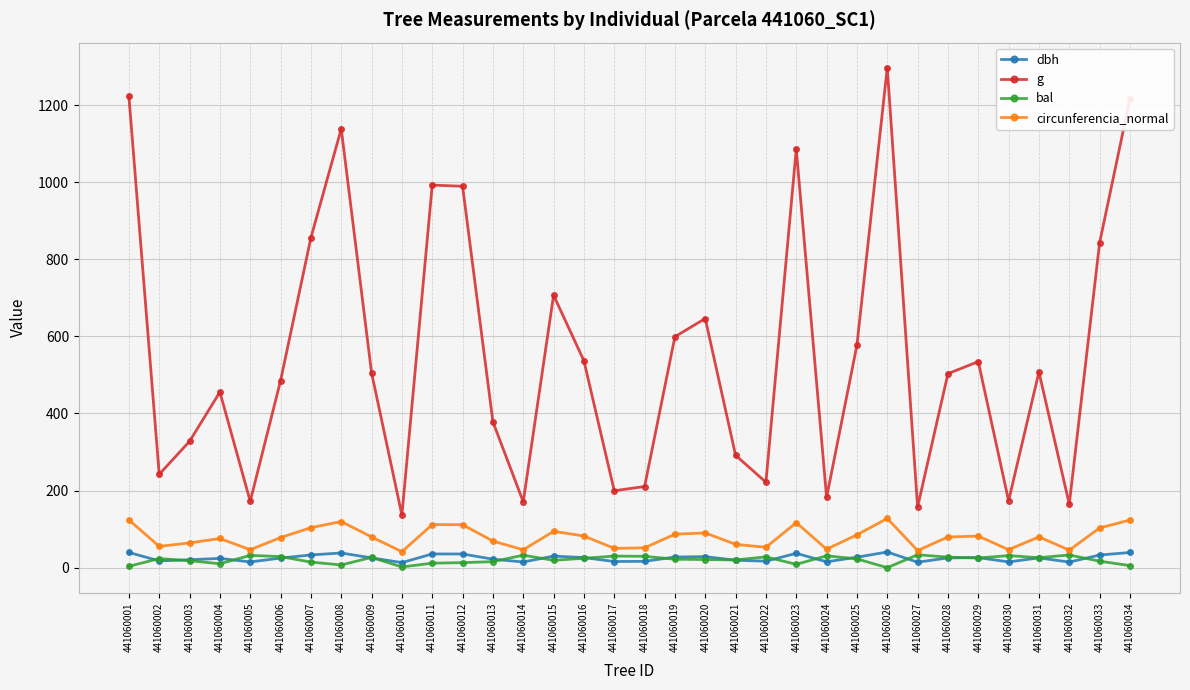

What is the value of the circunferencia_normal point at the 16th from the left?

82.1